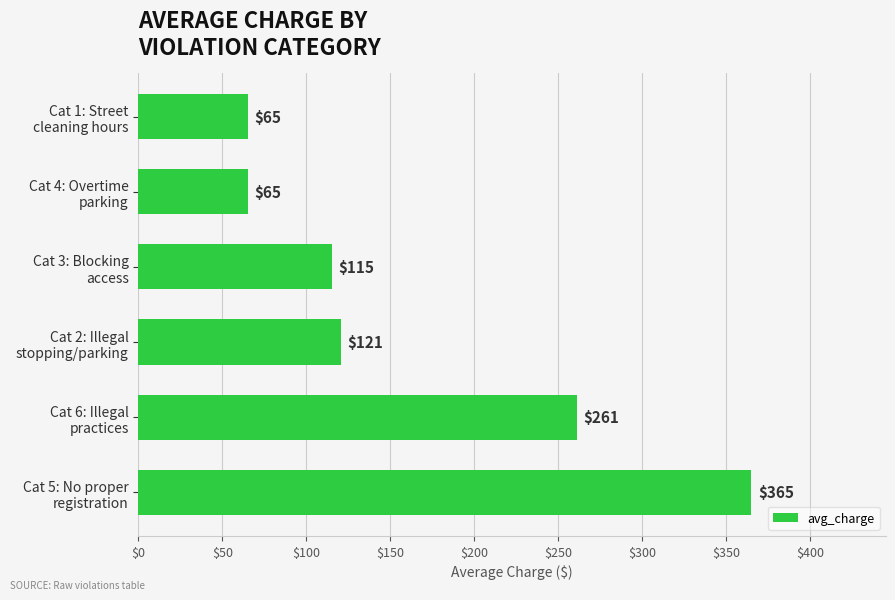

What is the difference between the maximum and second lowest values?

300.0